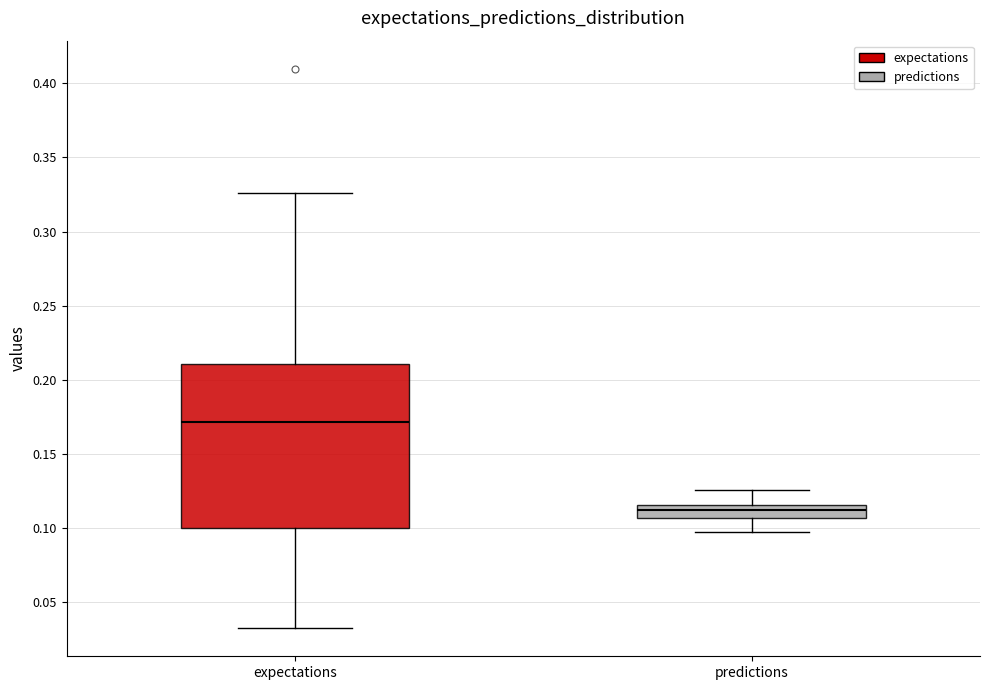

Where is the upper edge of the box for expectations on the y-axis? The values are not printed on the chart, so give them approximately, as read against the axis.

0.210